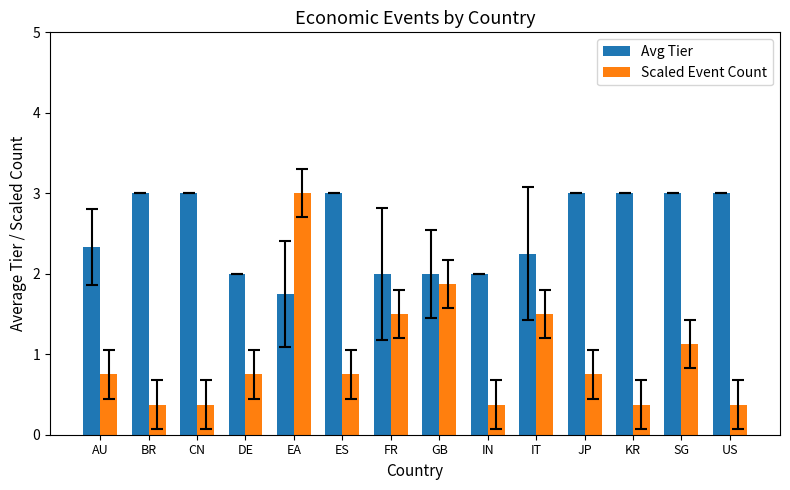

Rank the series by their average value, from lowest to highest.

Scaled Event Count, Avg Tier